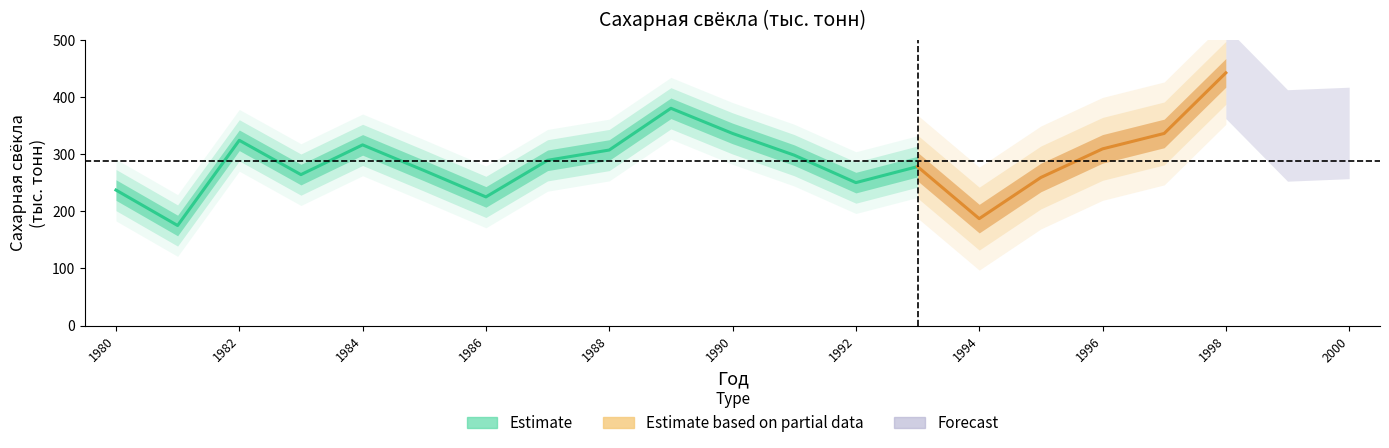

True or false: there are more than 1 points higher than both neighbors.

True